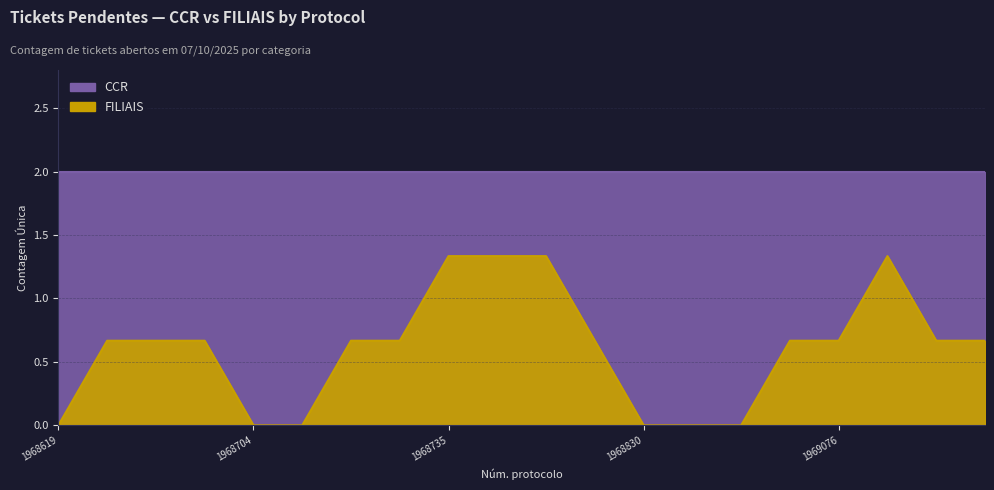

How many categories are shown in the chart?

20